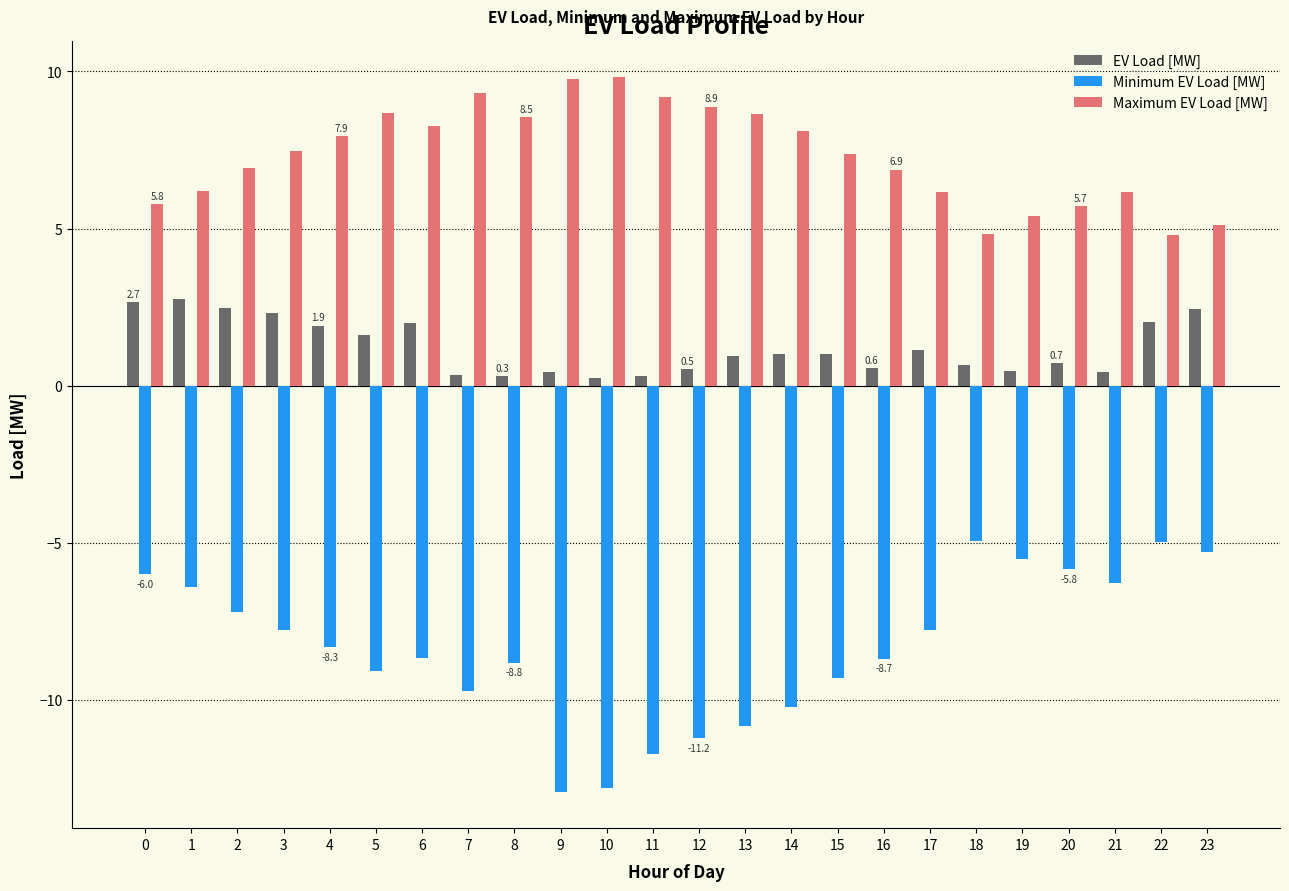

Which series has the widest spread of values?

Minimum EV Load [MW]